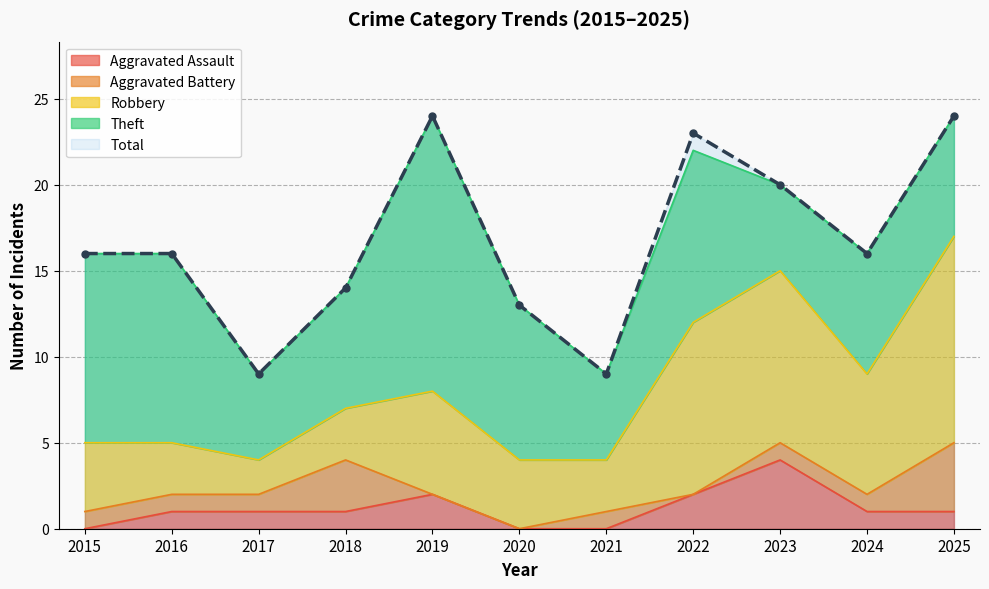

True or false: Total and Theft intersect in this chart.

False